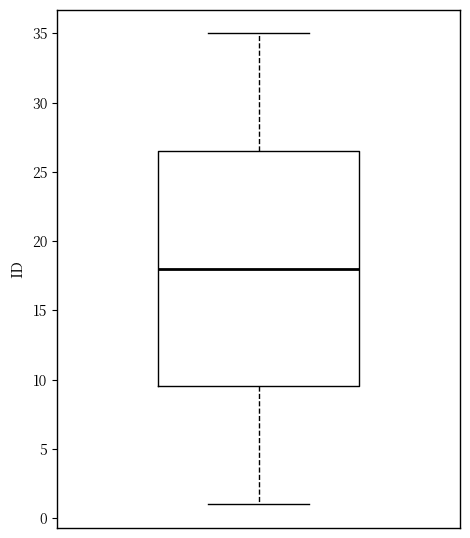

Transcribe this box plot: give where the median line is, the range the box spans, and where the two whiskers end, as read against the y-axis. The values are not printed on the chart, so give them approximately, as read against the axis.

median 18.0, box 9.5 to 26.5, whiskers 1.0 to 35.0